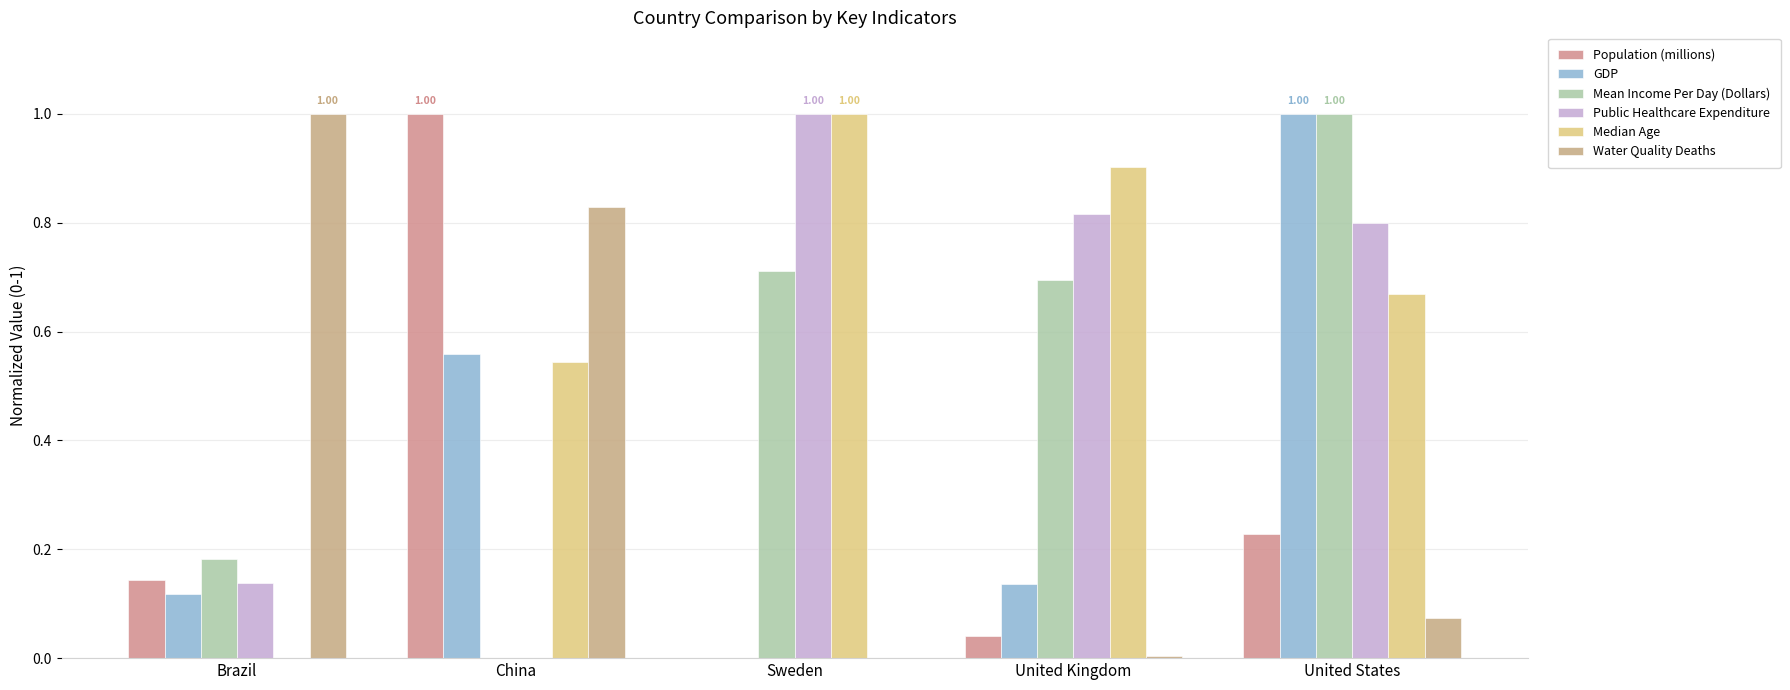

Are the bars grouped side by side (vs. stacked)?

Yes